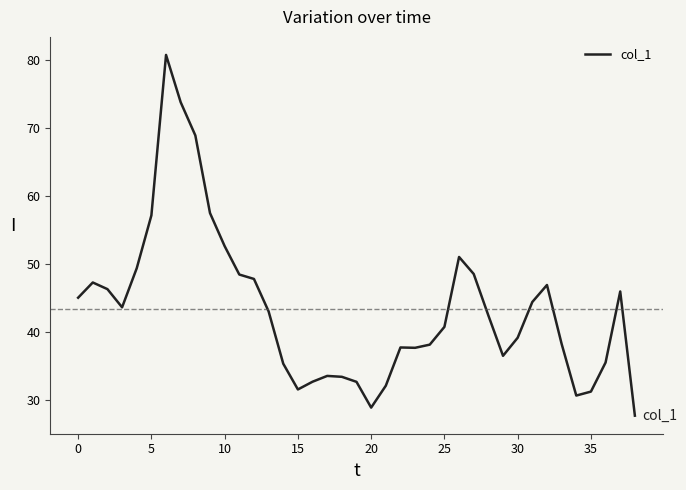

What is the minimum value shown in the chart?

27.7